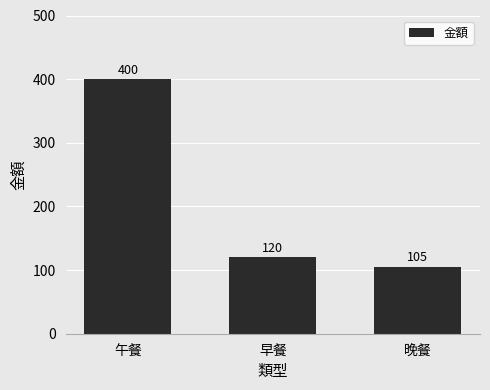

List the labels in order of value, smallest first.

晚餐, 早餐, 午餐